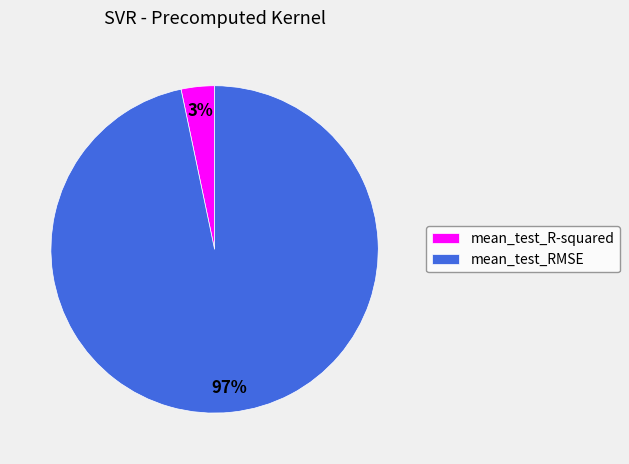

To the nearest percent, what is the combined percentage of mean_test_R-squared and mean_test_RMSE?

100%